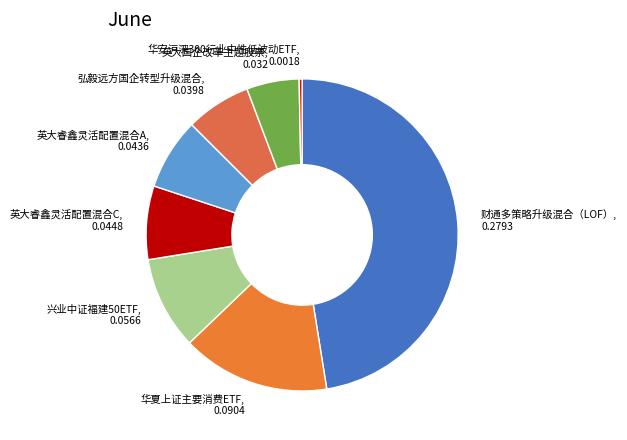

Count the number of slices in the pie.

8